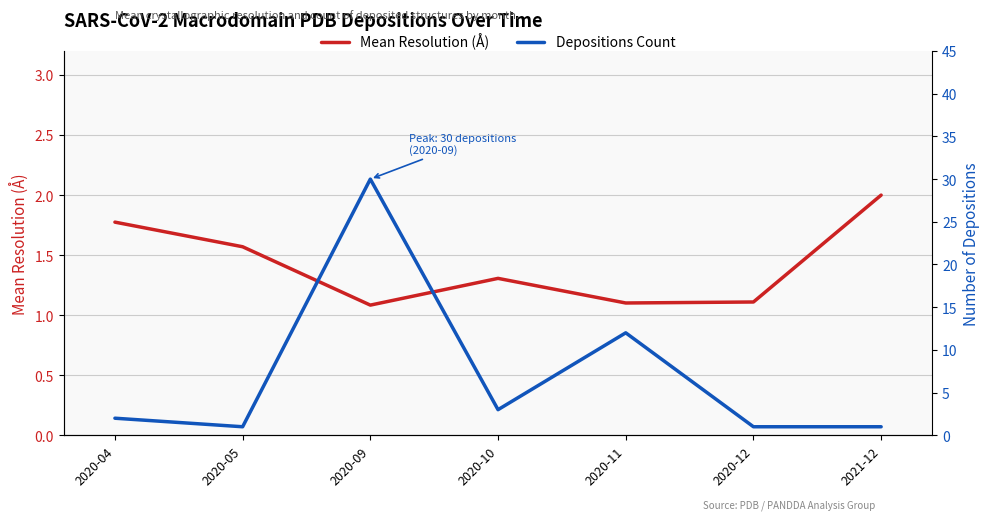

What is the value of the Mean Resolution (Å) point at the 3rd from the left?

1.1